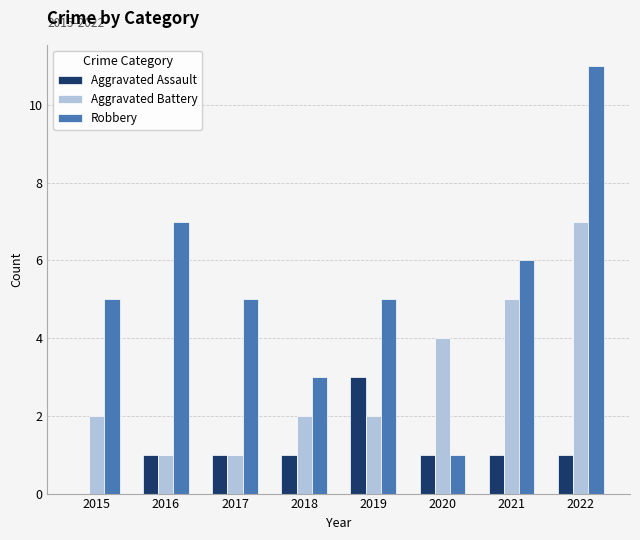

Which series has the widest spread of values?

Robbery